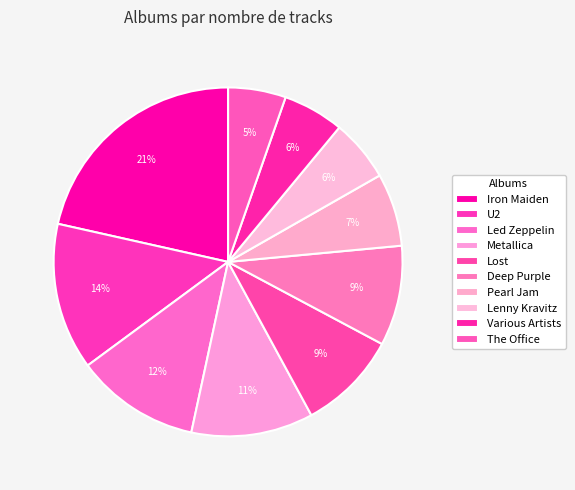

To the nearest percent, what percentage of the pie is Lost?

9%